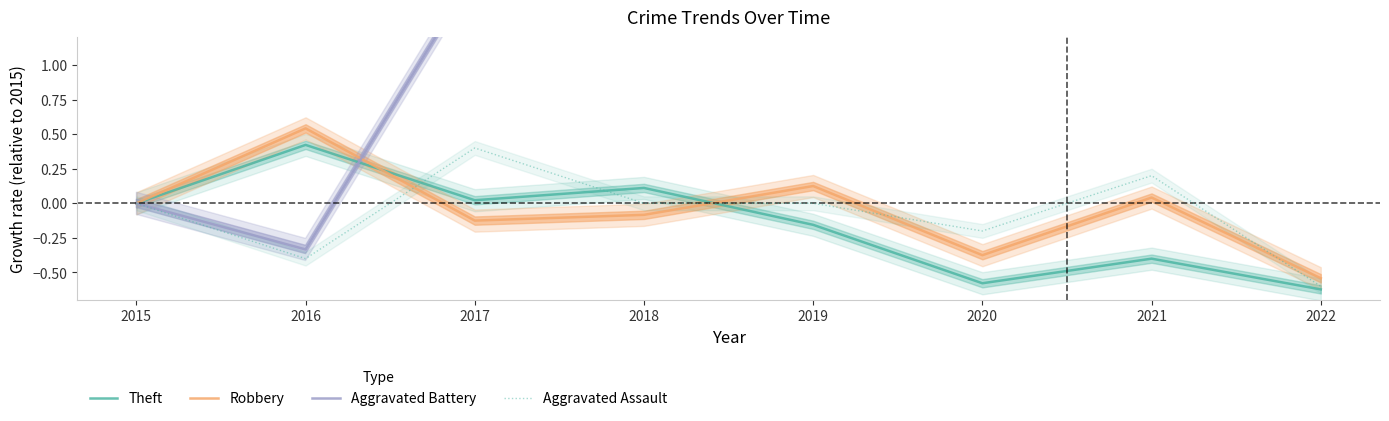

At which category is the sum across all series the highest?

2019